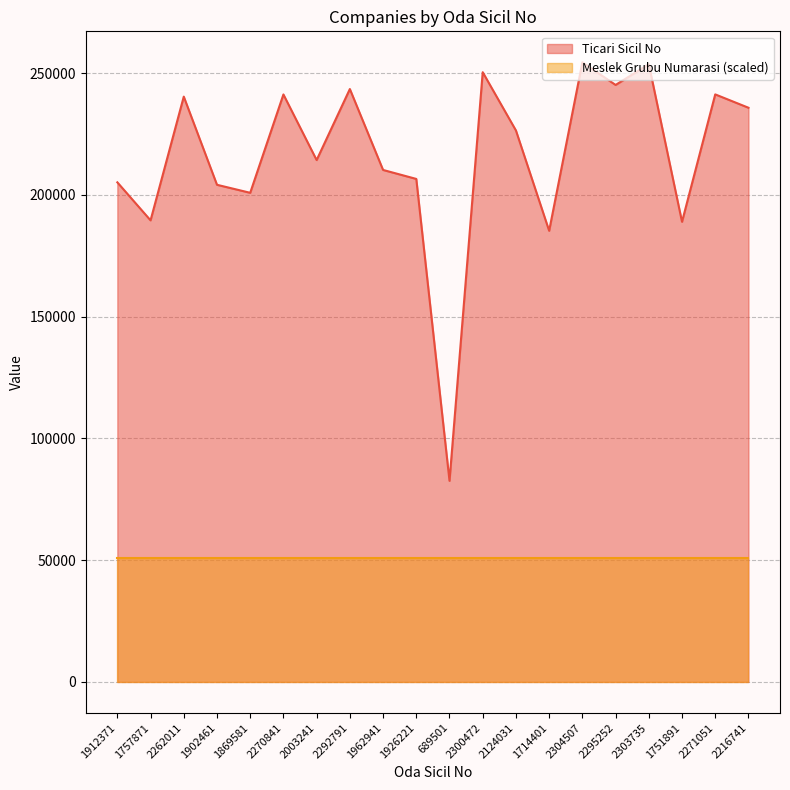

What is the change in value from 1869581 to 689501?

-118286